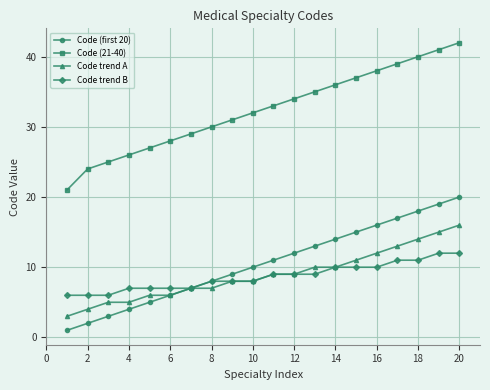

Count the number of categories in the chart.

20